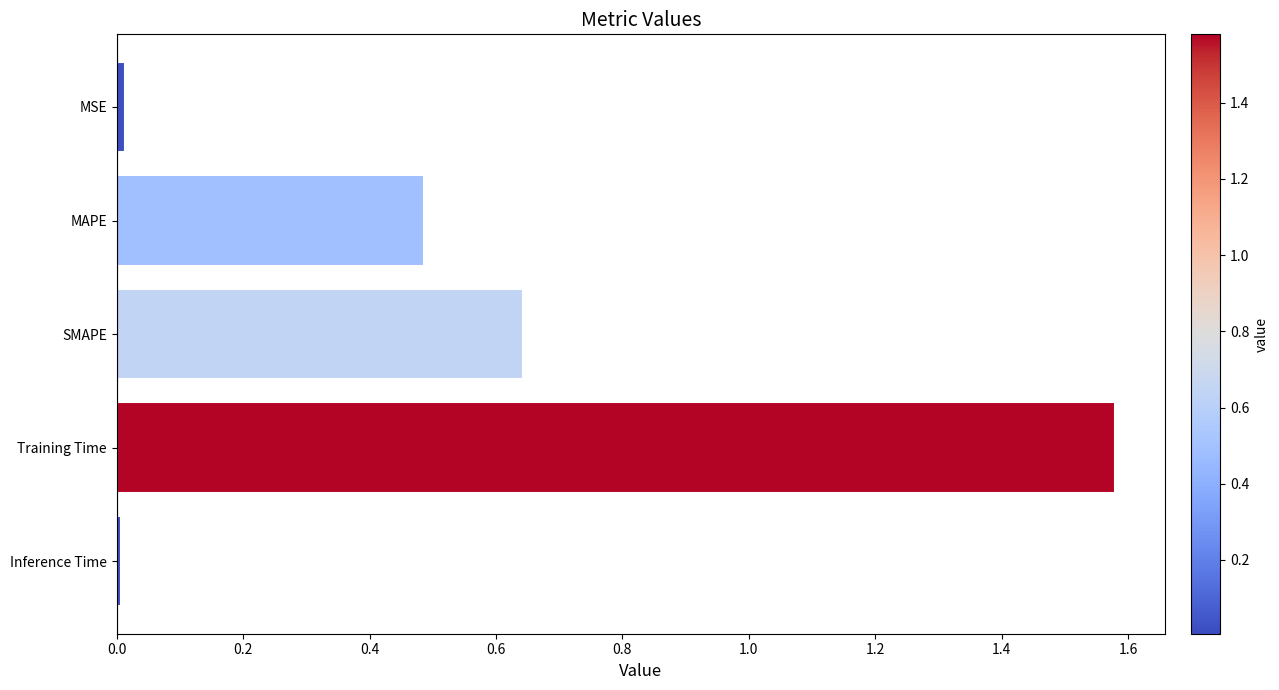

What is the sum of all values?

2.7